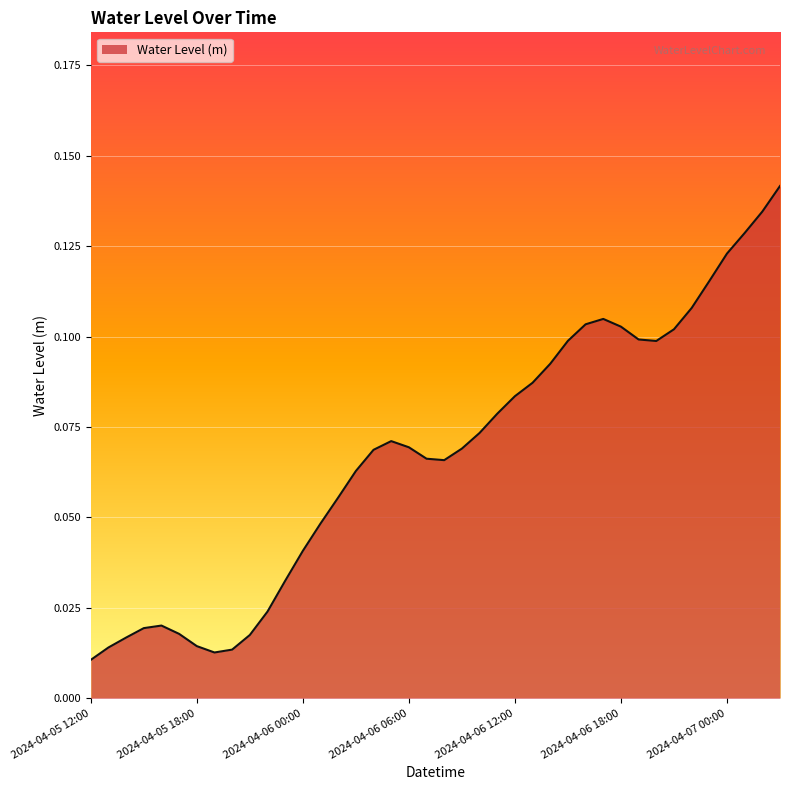

How many lines are shown in the chart?

1